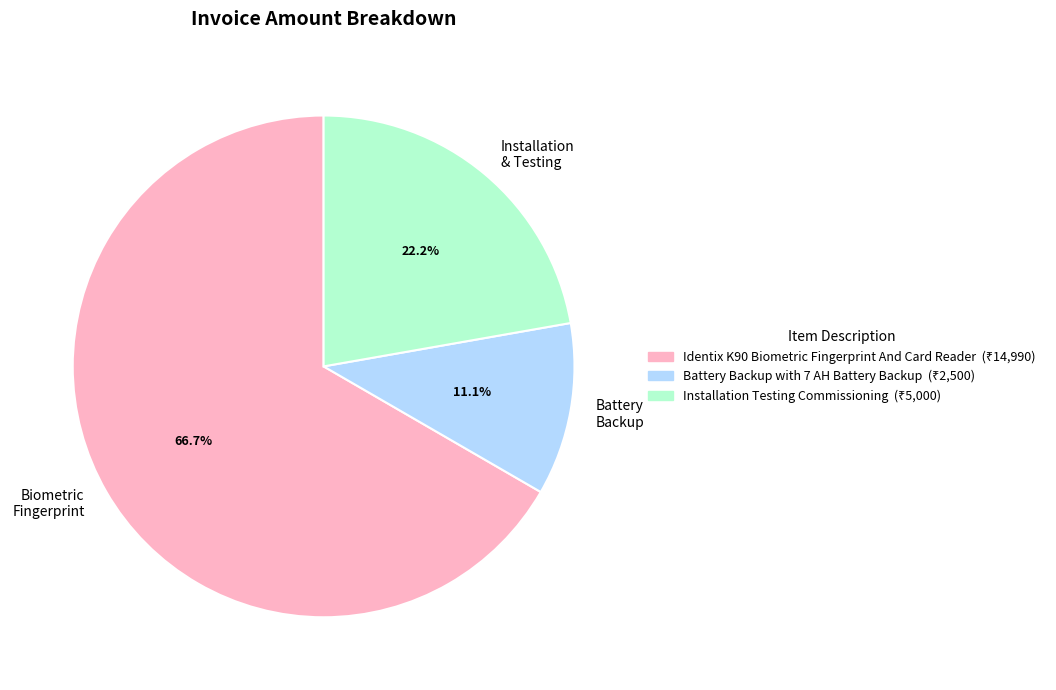

How many slices are in this pie chart?

3